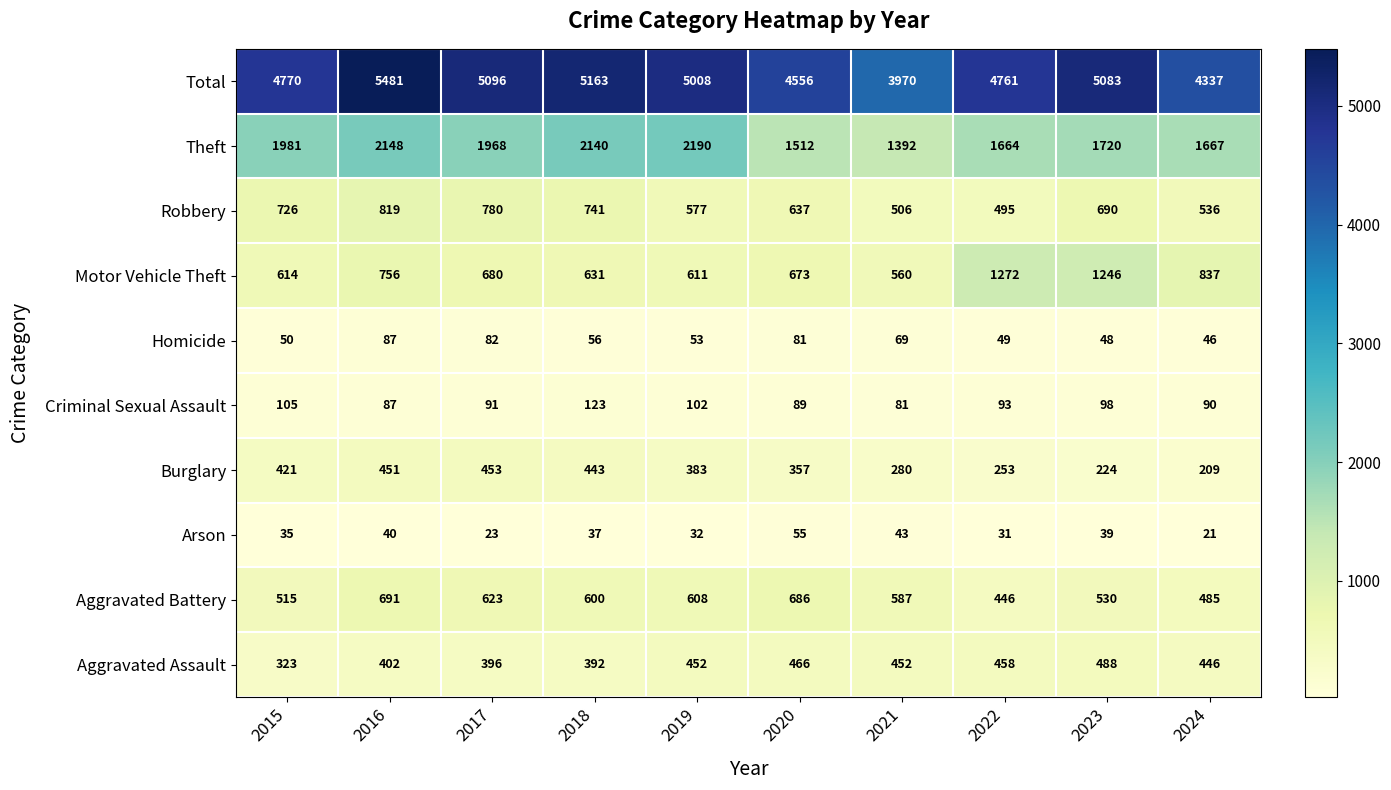

How many series are shown in this chart?

10